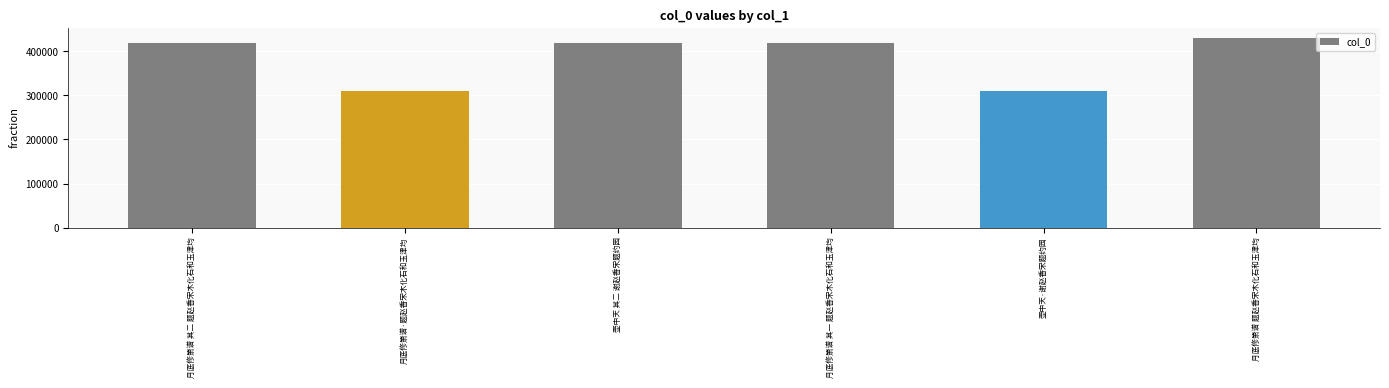

Which label corresponds to the largest value in the chart?

月底修箫谱 题赵香宋木化石和玉津均